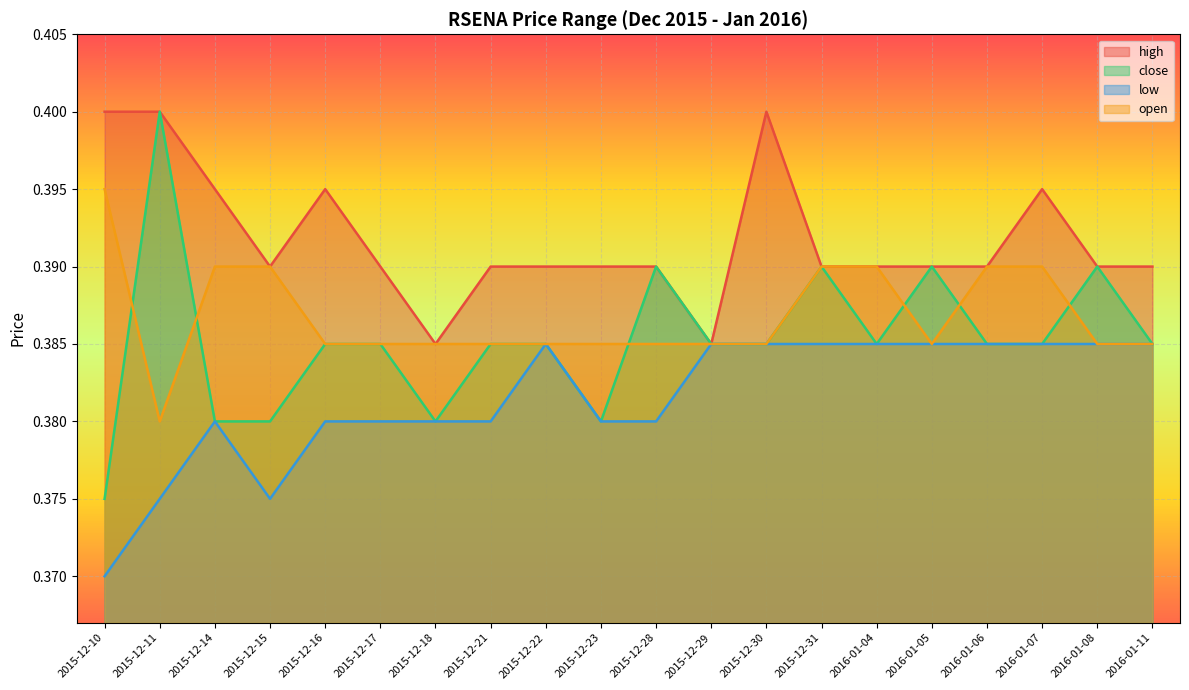

What are all the series names shown in the legend?

high, close, low, open